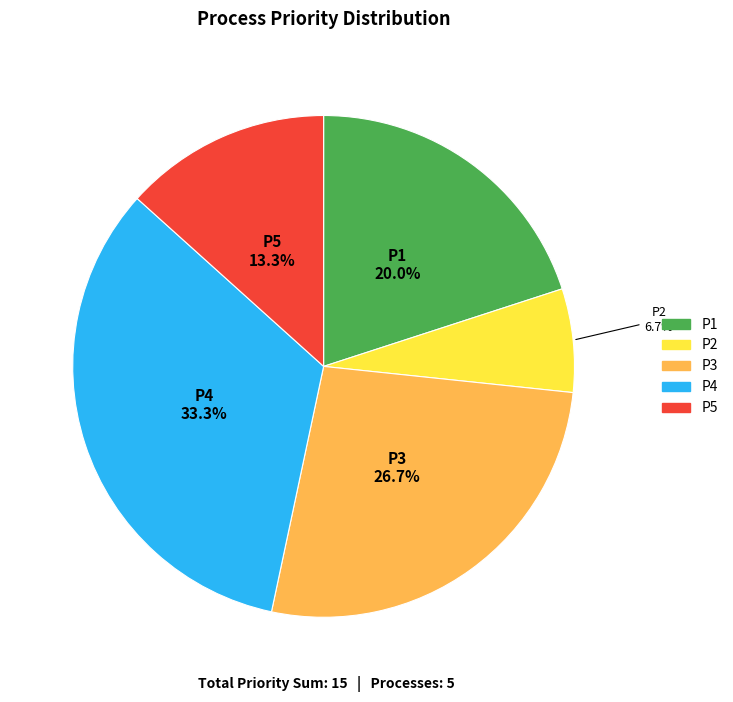

What percentage is the P1 slice, to the nearest percent?

20%